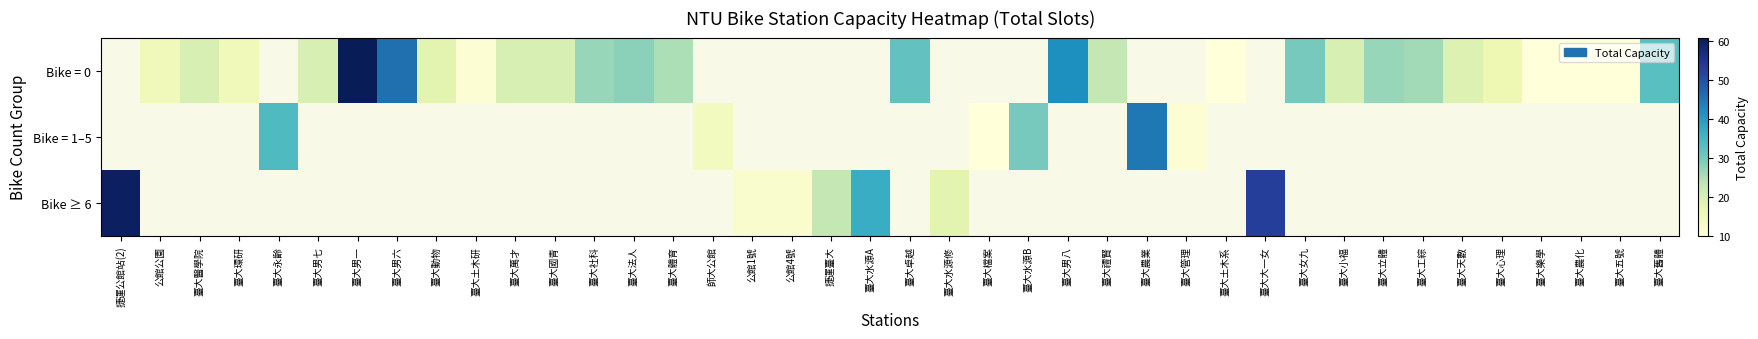

The Bike ≥ 6 series shows 9.7 at 臺大水源修. True or false?

False